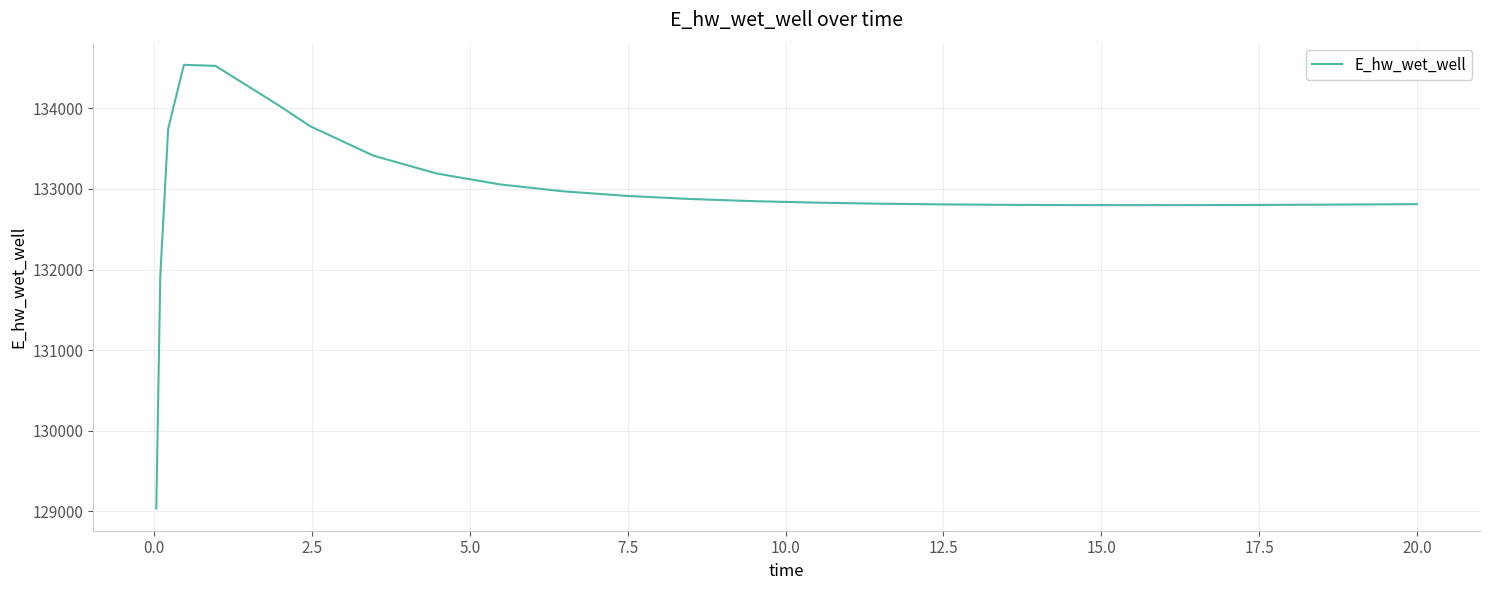

What is the greatest value displayed?

134537.6